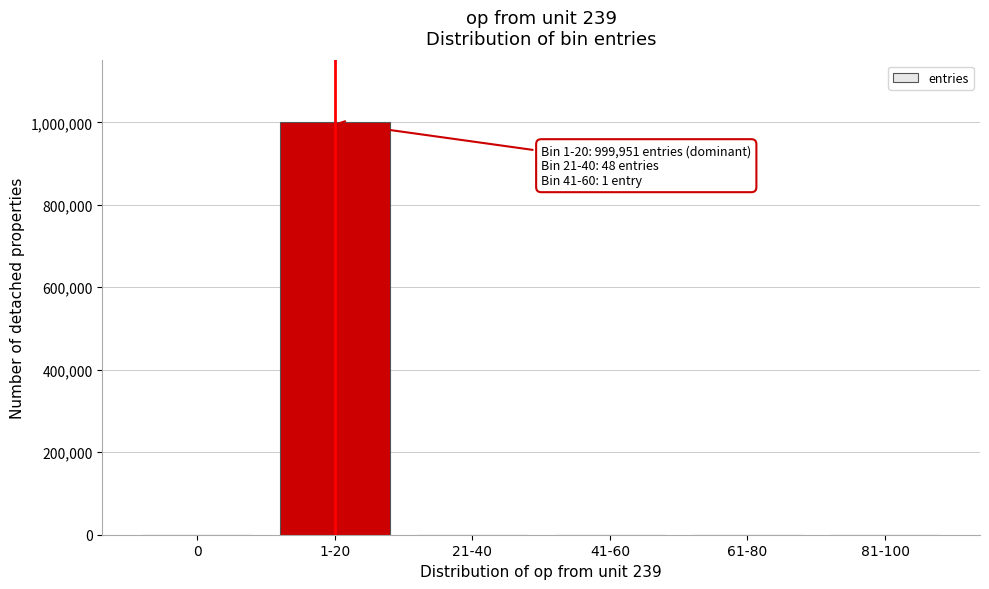

At which category does the chart reach its peak across all series?

1-20